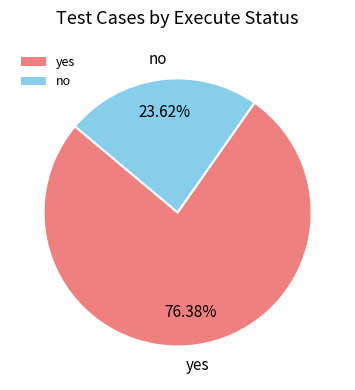

What is the total percentage of no and yes?

100.0%